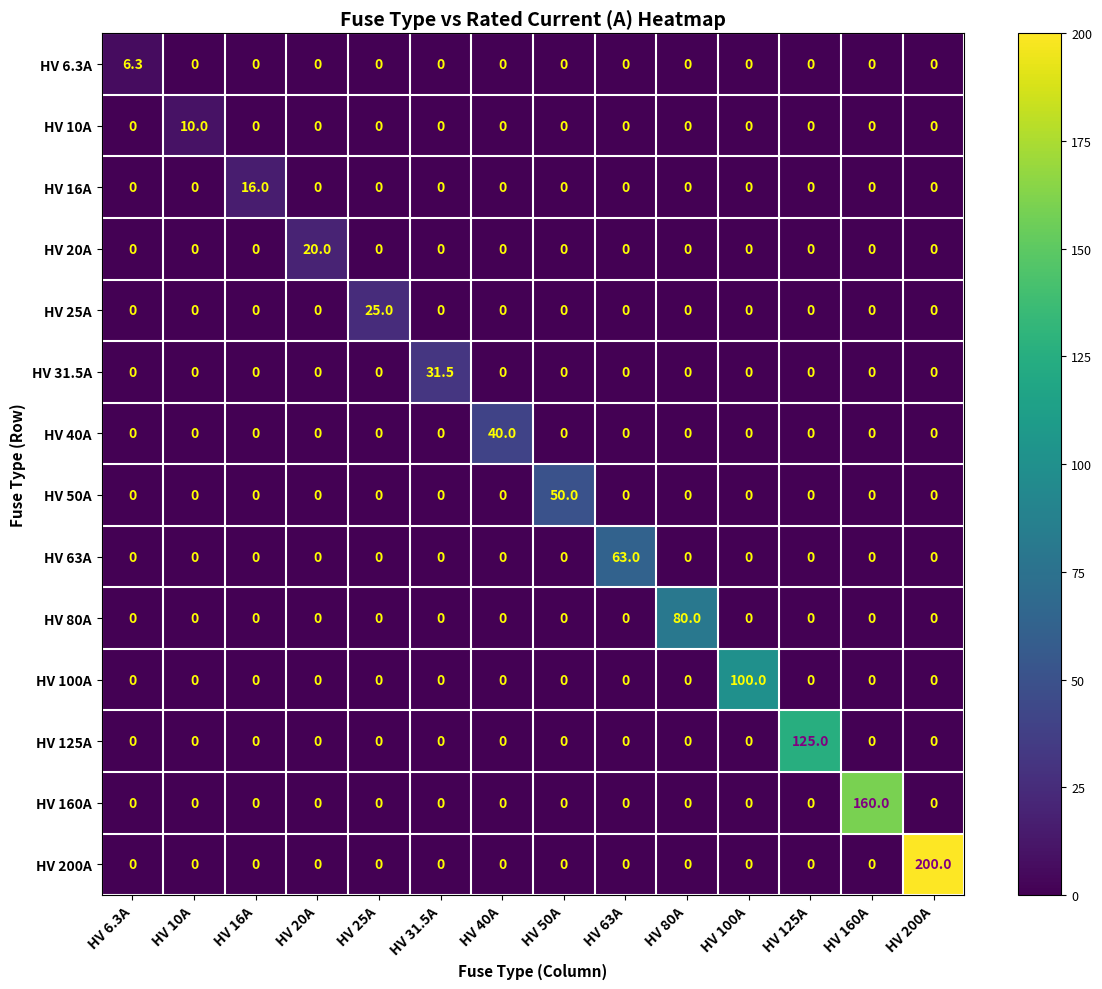

How many categories are shown in the chart?

14